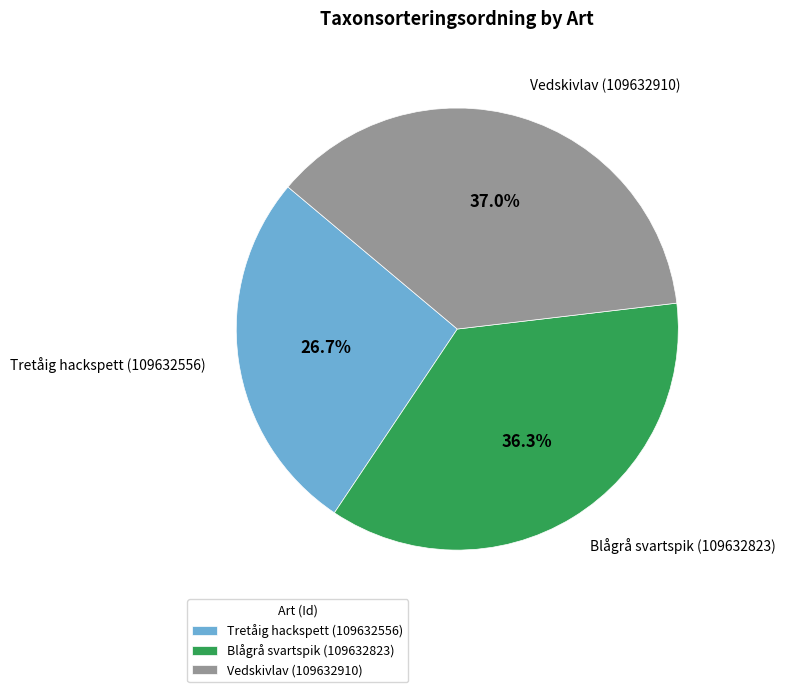

To the nearest percent, what is the difference between the largest and smallest slice percentages?

10%